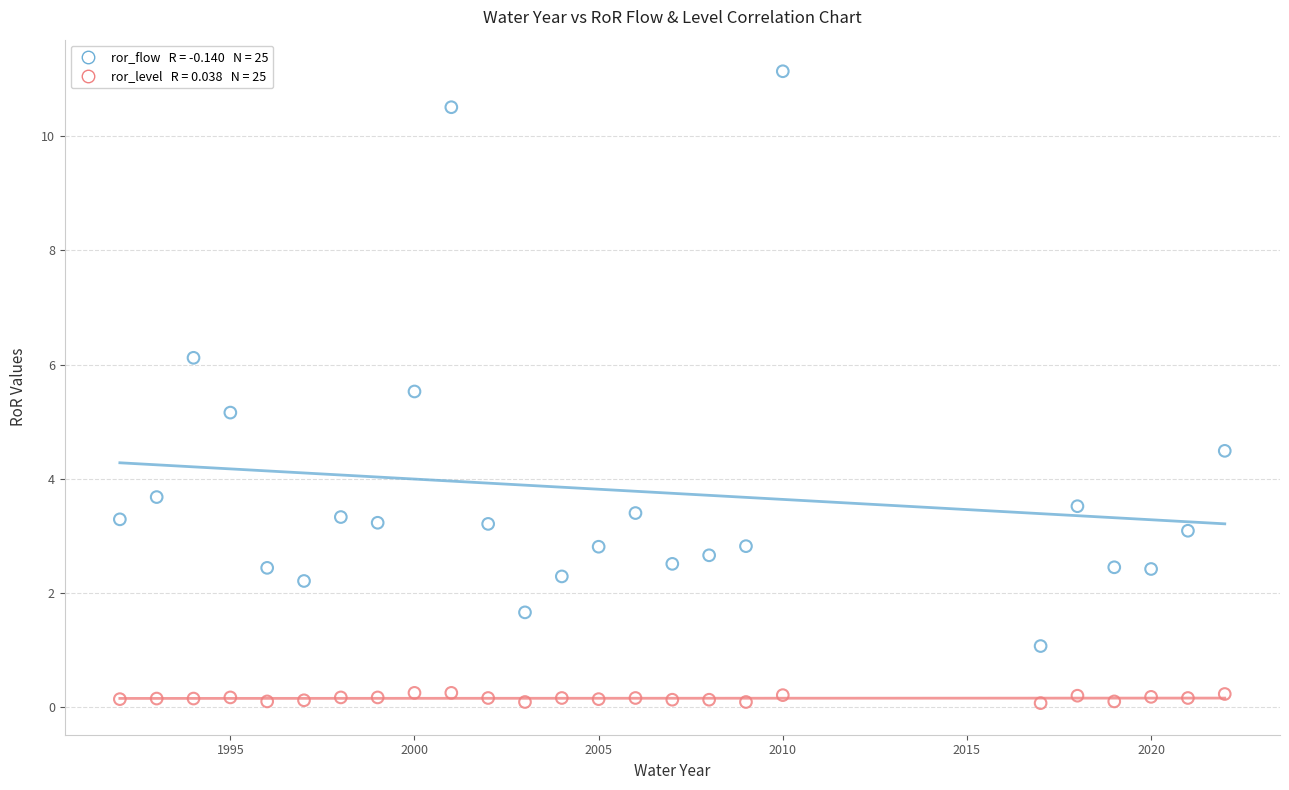

Across all series, what Y value is closest to 5?

5.2